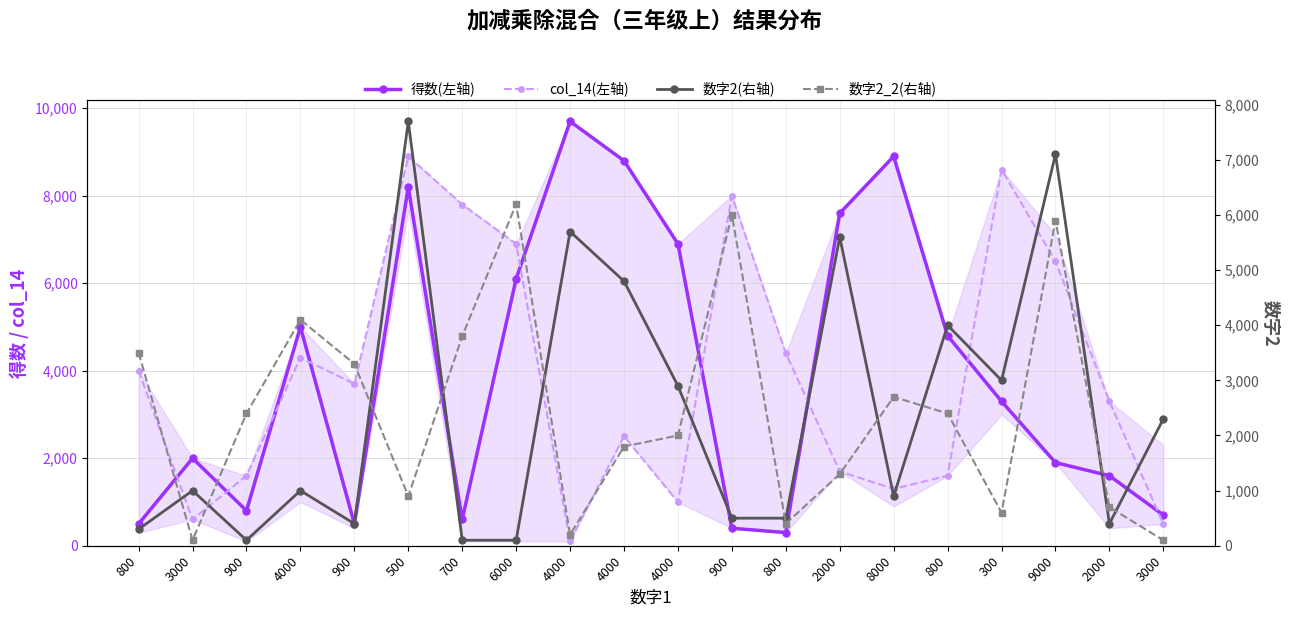

How many intersections are there between 得数(左轴) and col_14(左轴)?

9